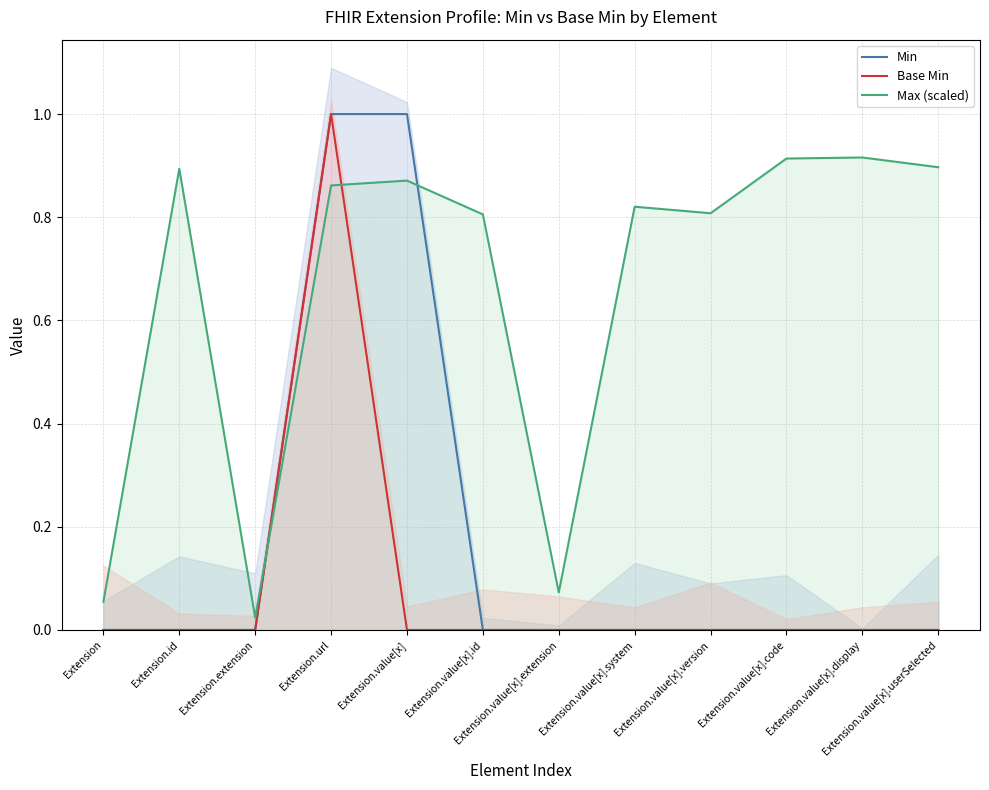

True or false: Min and Base Min intersect in this chart.

False